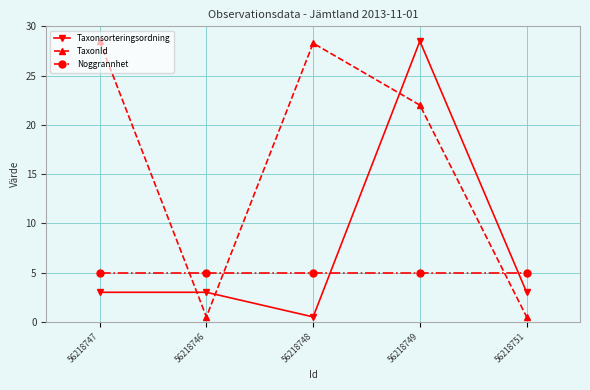

What is the total value across all series at 56218747?

36.5